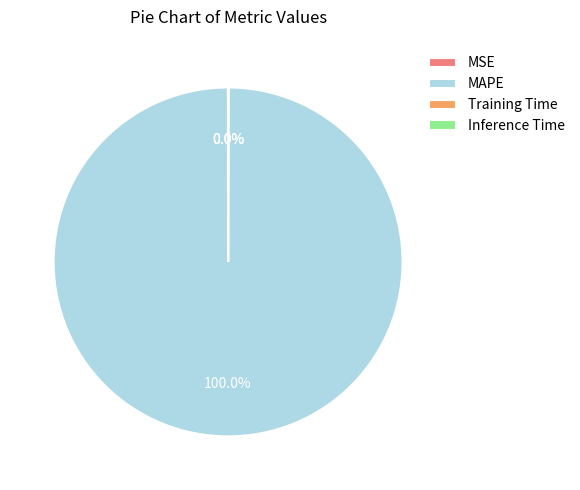

Is there a majority slice in this chart?

Yes